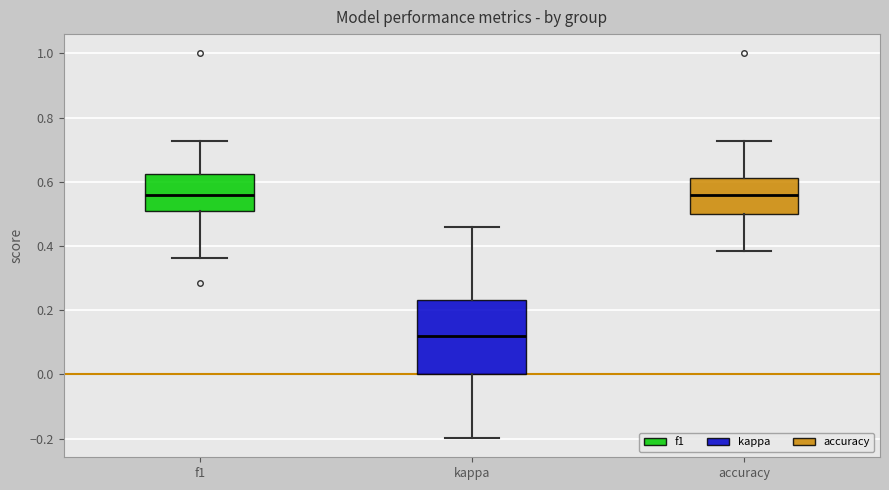

Reading left to right, transcribe this box plot: for each box, give where its median line is, the range the box spans, and where its two whiskers end, as read against the y-axis. The values are not printed on the chart, so give them approximately, as read against the axis.

f1: median 0.56, box 0.50 to 0.62, whiskers 0.36 to 0.72
kappa: median 0.12, box 0.00 to 0.24, whiskers -0.20 to 0.46
accuracy: median 0.56, box 0.50 to 0.62, whiskers 0.38 to 0.72